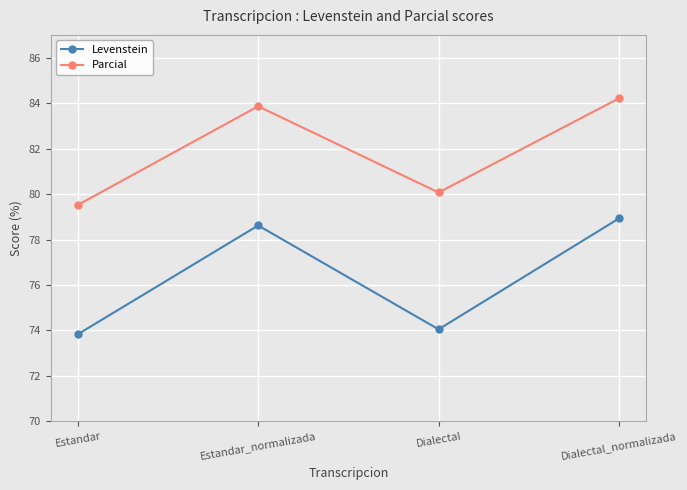

At how many categories does at least one series exceed 81?

2